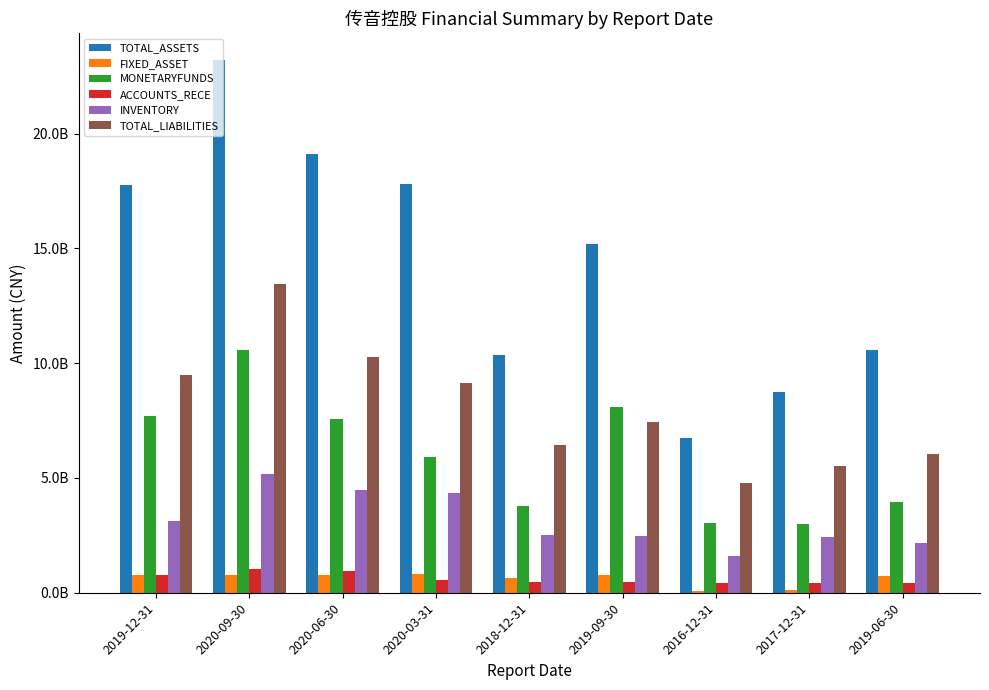

What is the sum of all FIXED_ASSET values?

5541520276.1